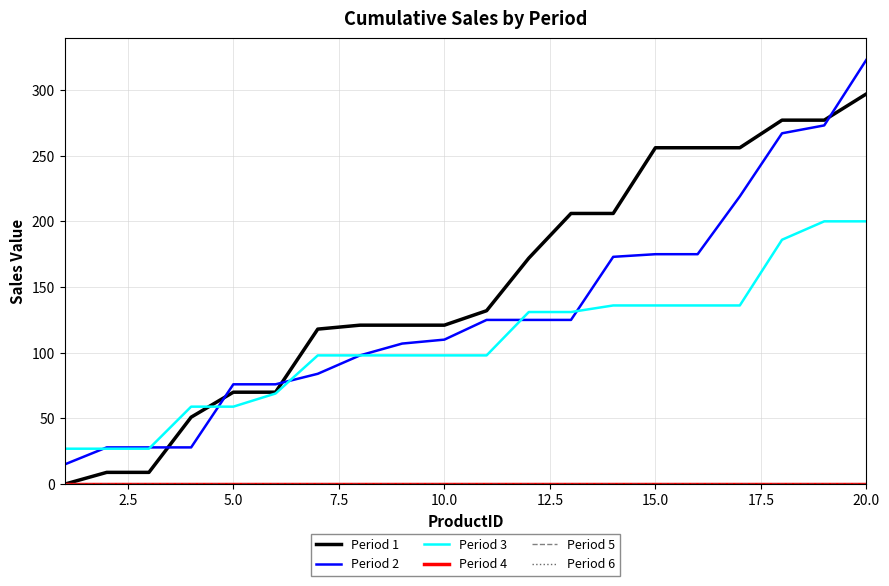

Does the chart display data point markers on the line(s)?

No